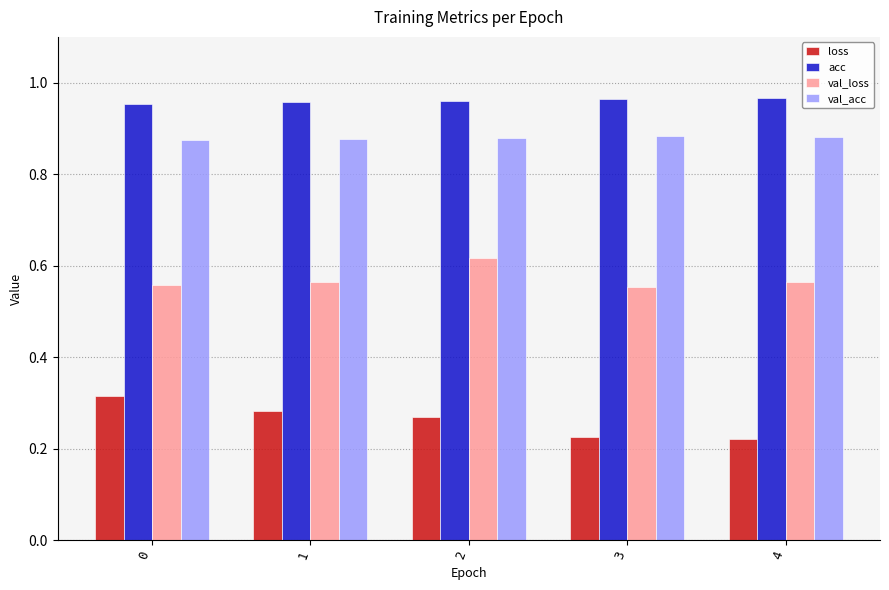

List the series in order of their peak value, lowest first.

loss, val_loss, val_acc, acc